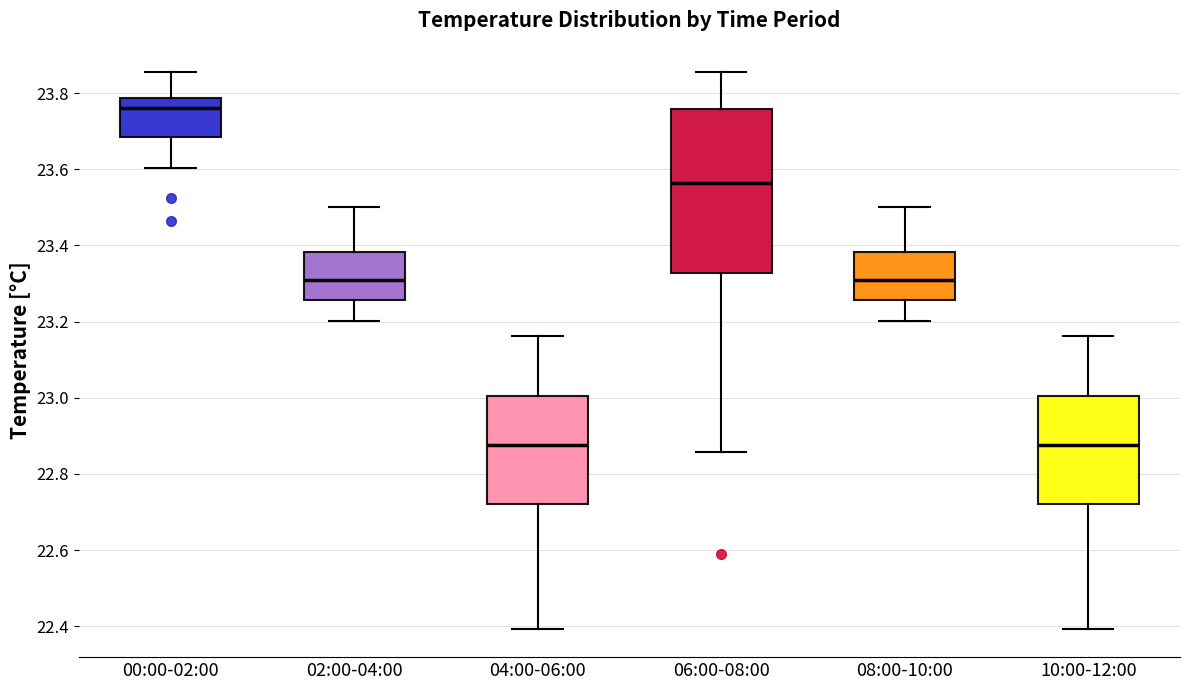

Which box has the highest median line?

00:00-02:00